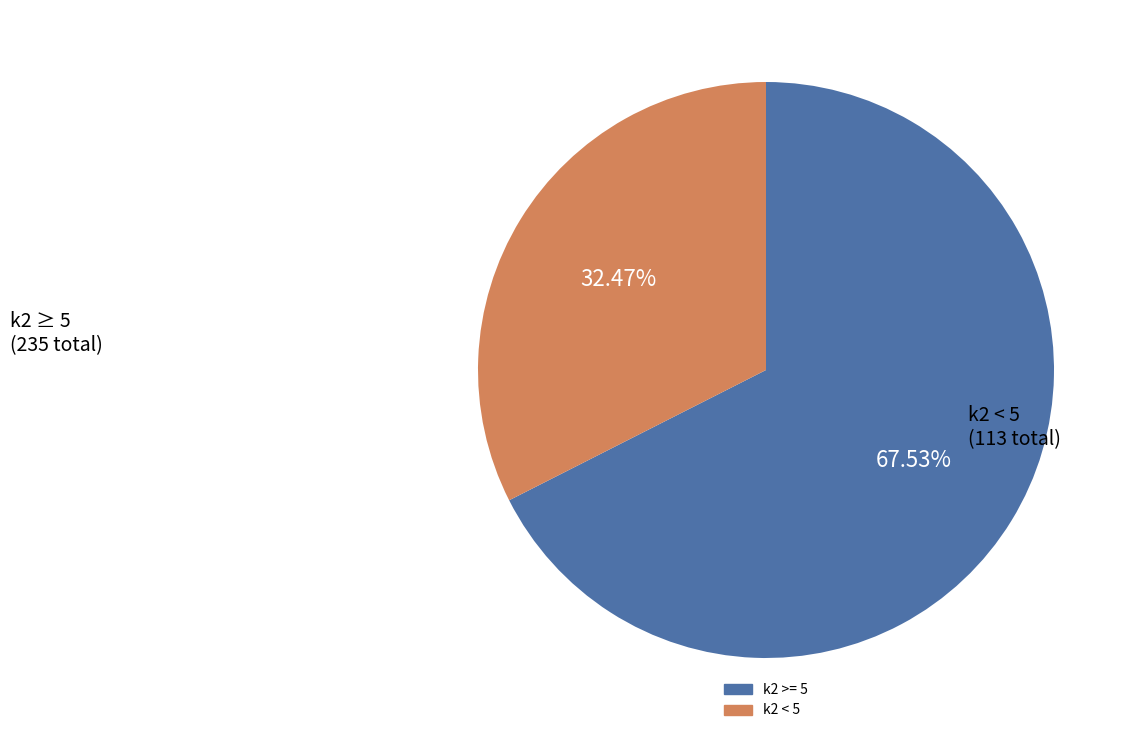

Does any single category account for the majority?

Yes